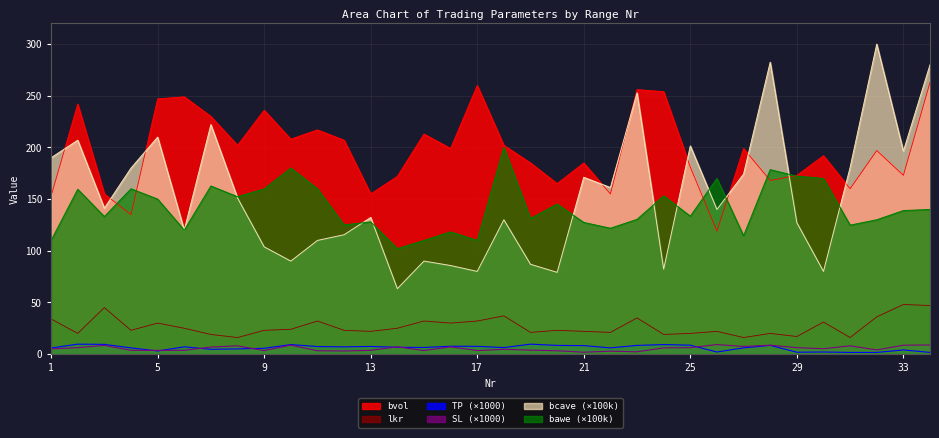

At which label is bawe closest to 151?

5